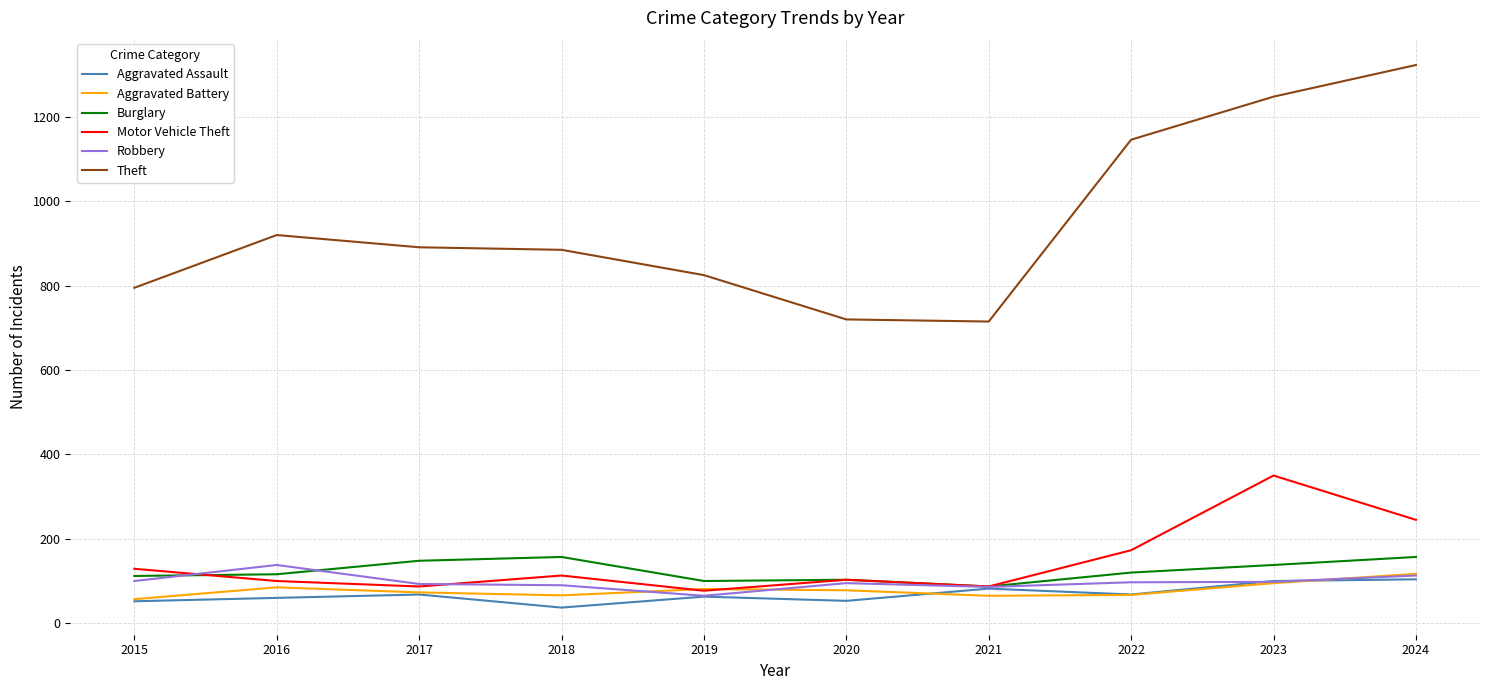

True or false: Motor Vehicle Theft and Theft intersect in this chart.

False